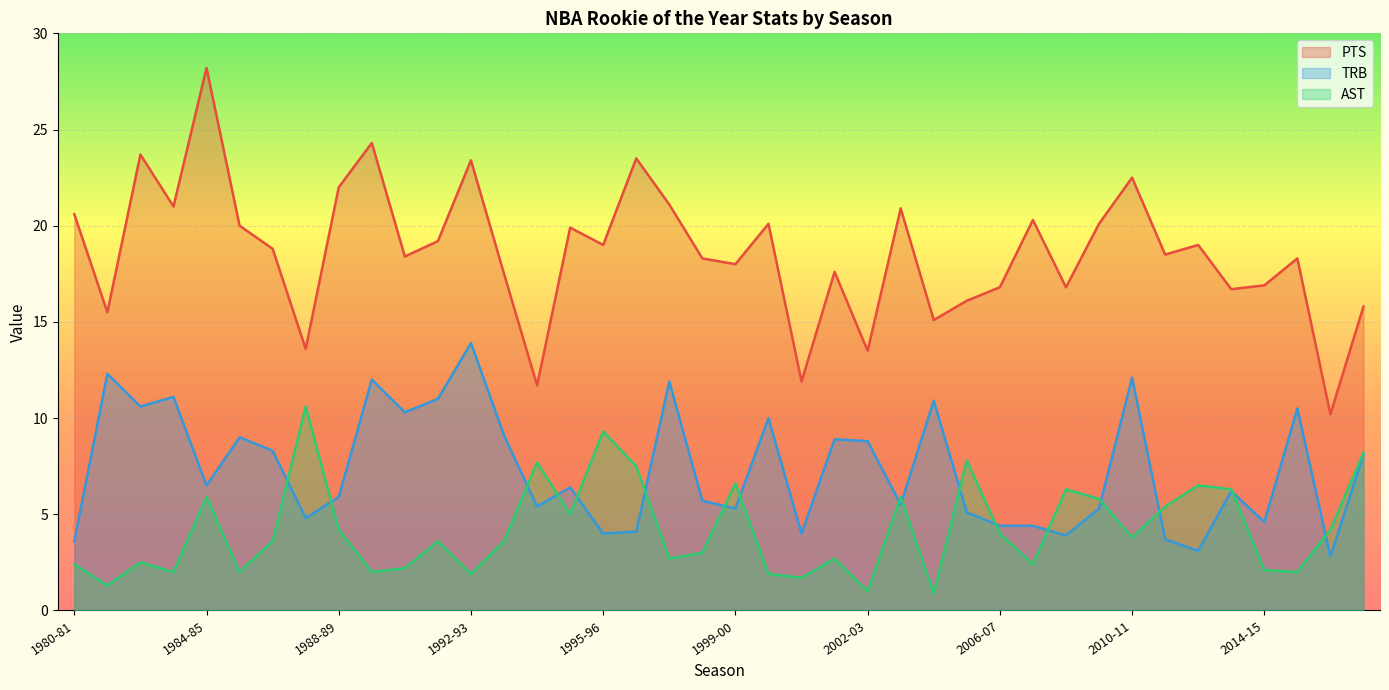

At how many categories does at least one series exceed 11?

39